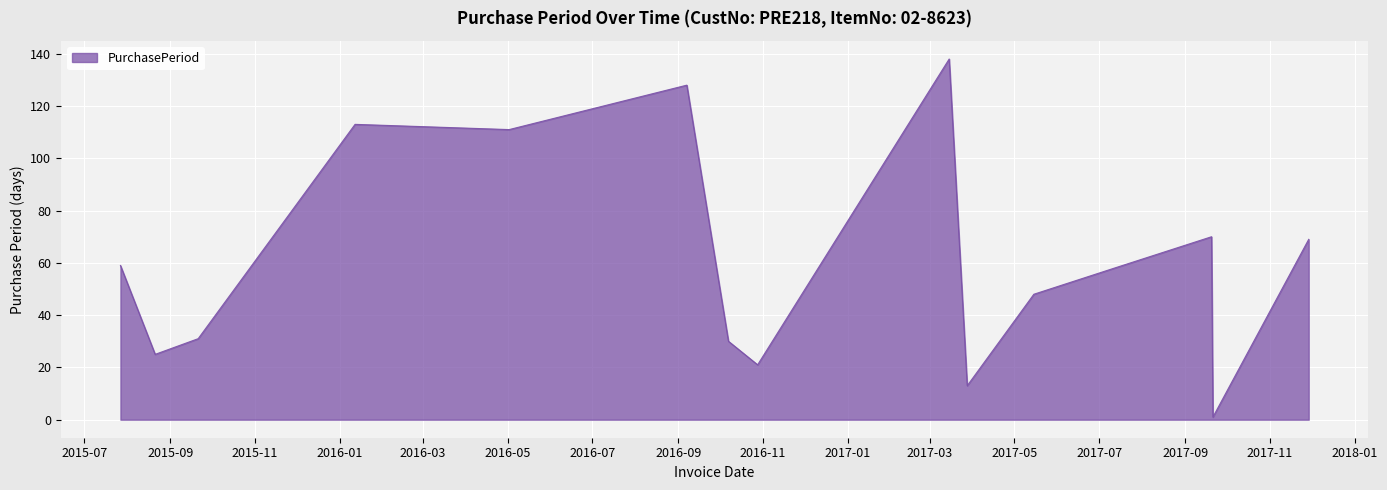

What is the difference between the maximum and minimum values?

137